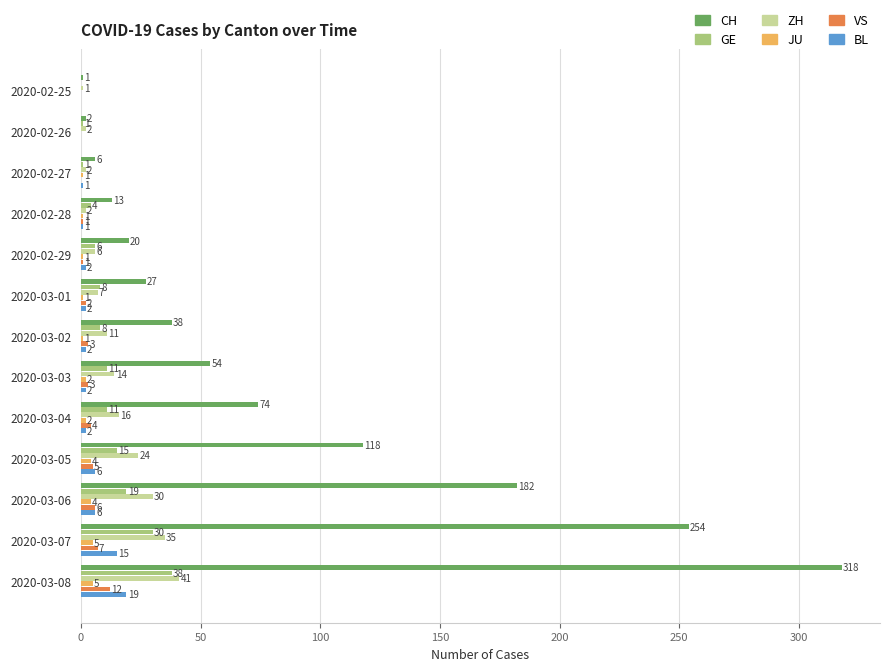

What are all the series names shown in the legend?

CH, GE, ZH, JU, VS, BL